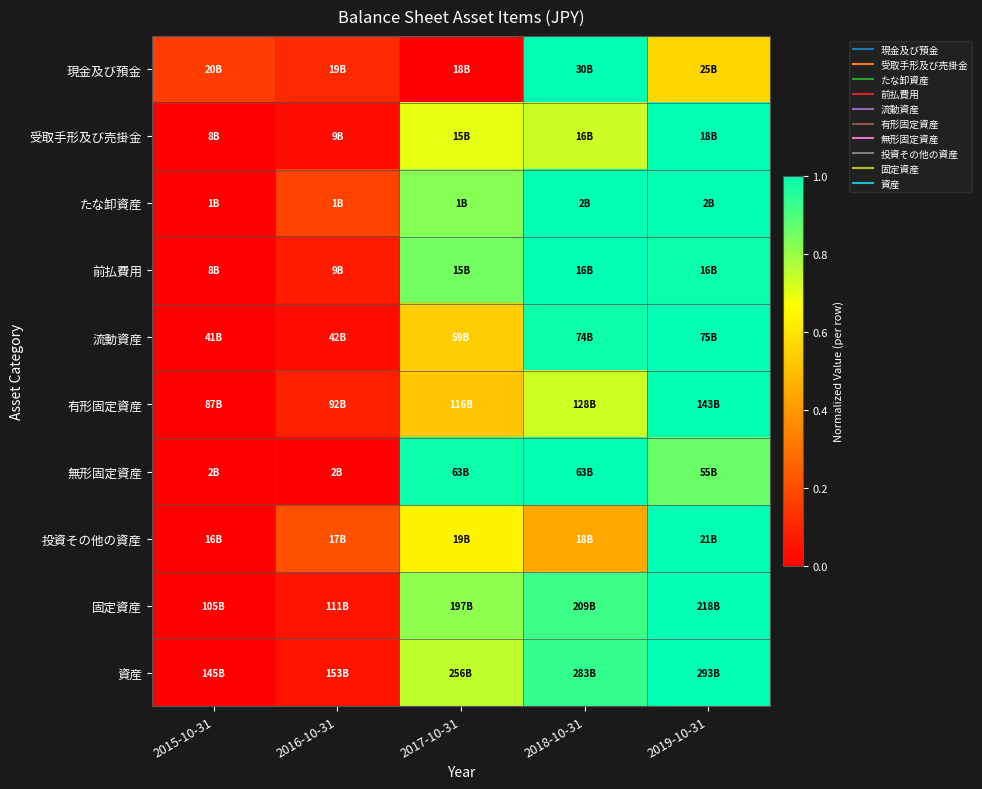

Between 2015-10-31 and 2018-10-31, which is larger?

2018-10-31